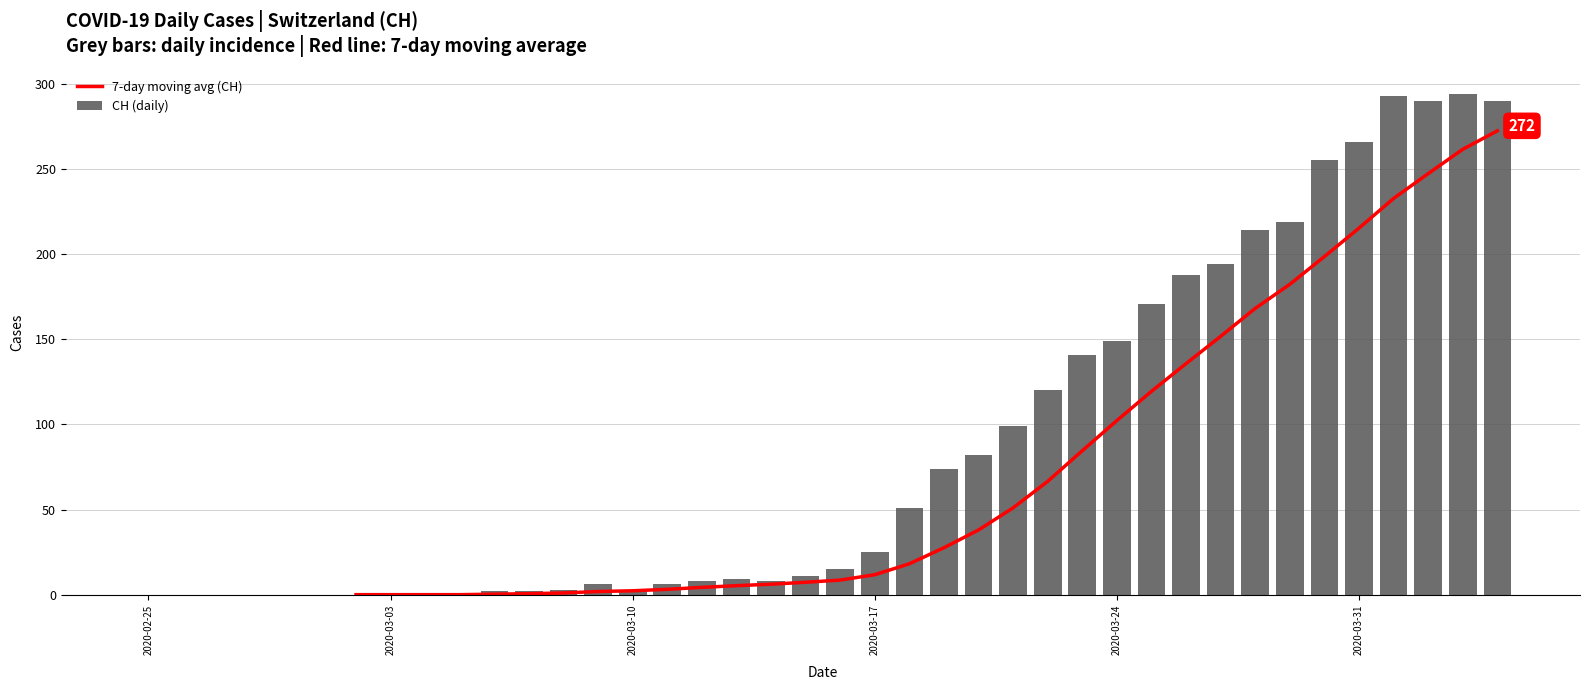

What are all the series names shown in the legend?

7-day moving avg (CH), CH (daily)